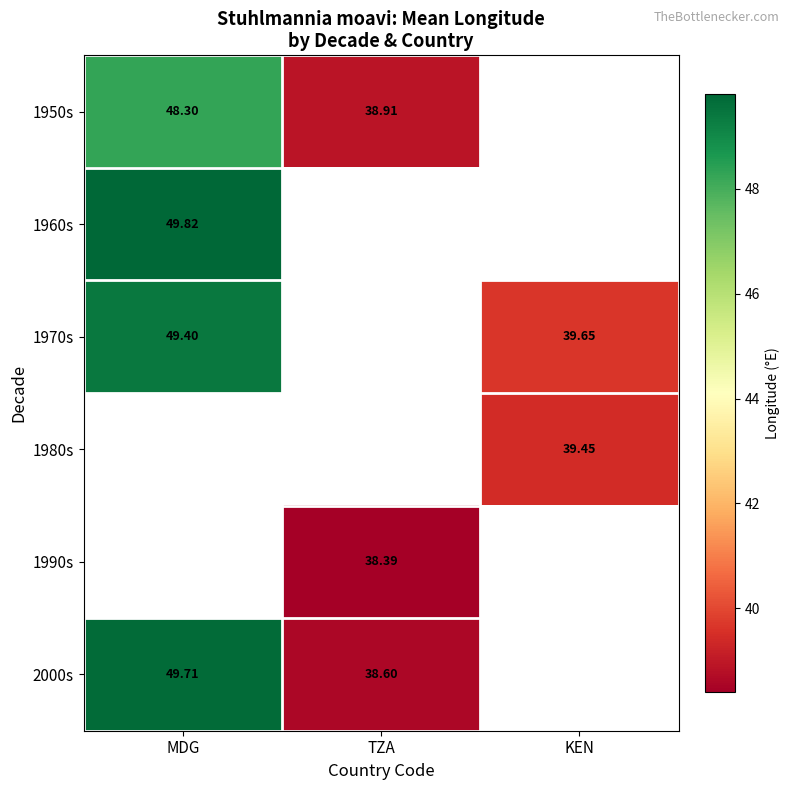

Between MDG and KEN, which series saw the biggest shift?

1970s